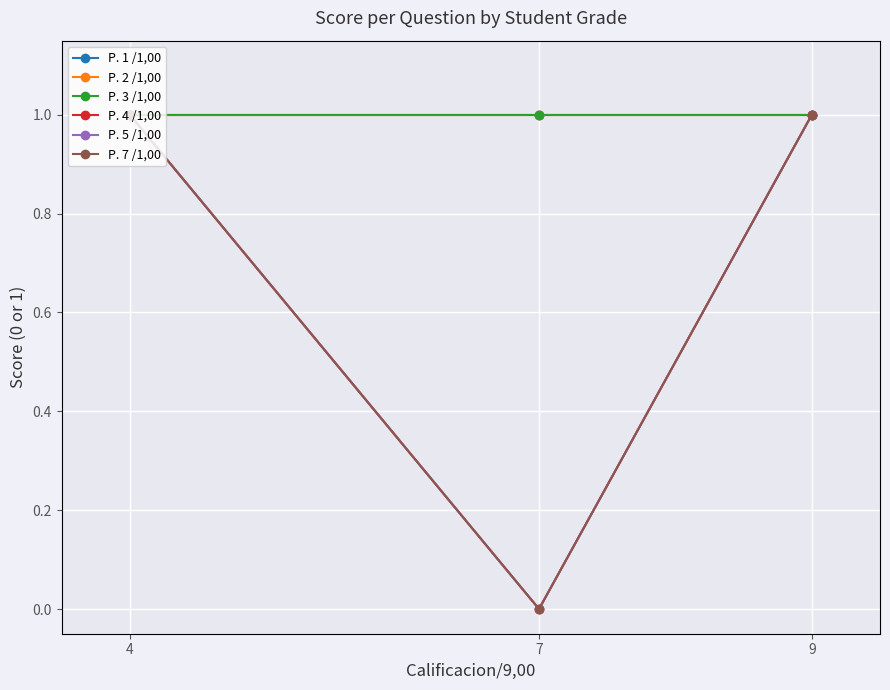

What is the sum of all P. 2 /1,00 values?

3